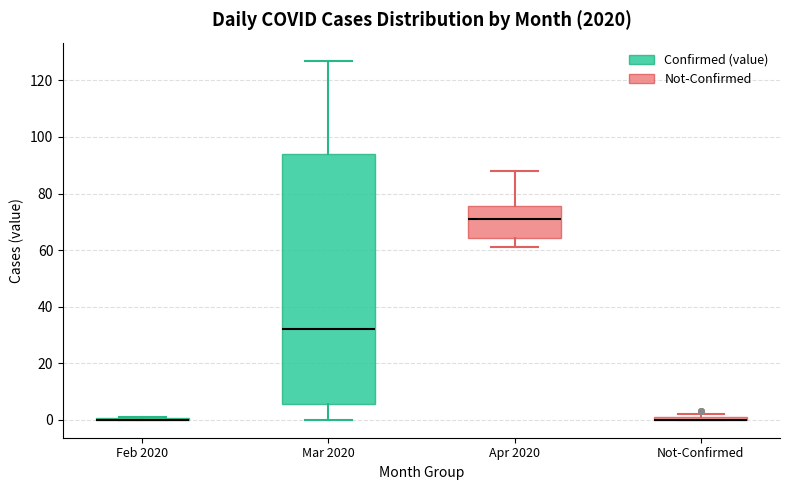

Which box is the tallest, from its lower edge to its upper edge?

Mar 2020